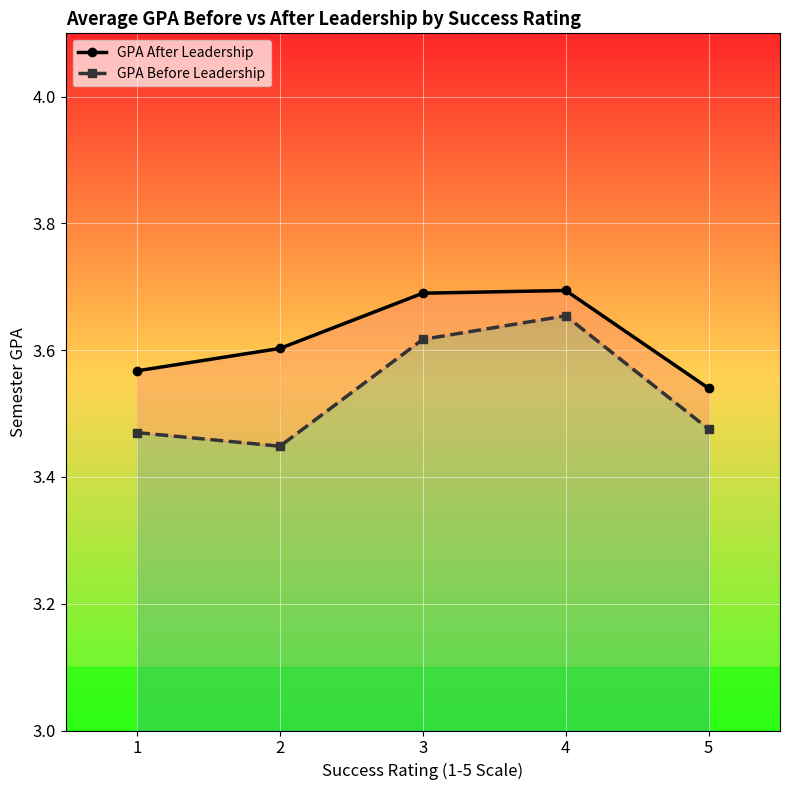

What is the difference between the second highest and second lowest values in the GPA Before Leadership series?

0.1